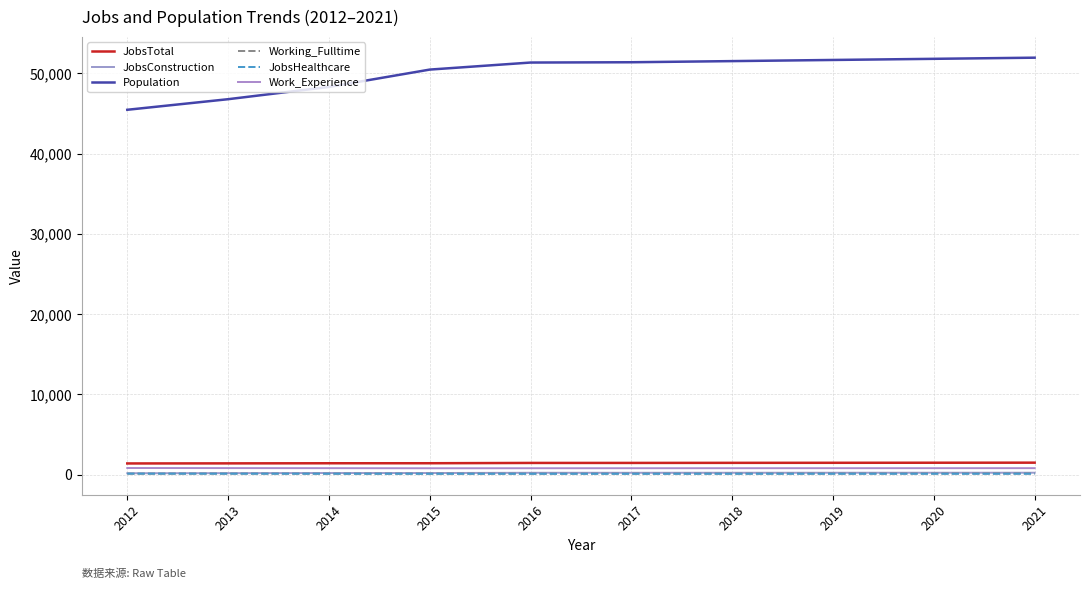

Does the chart display data point markers on the line(s)?

No